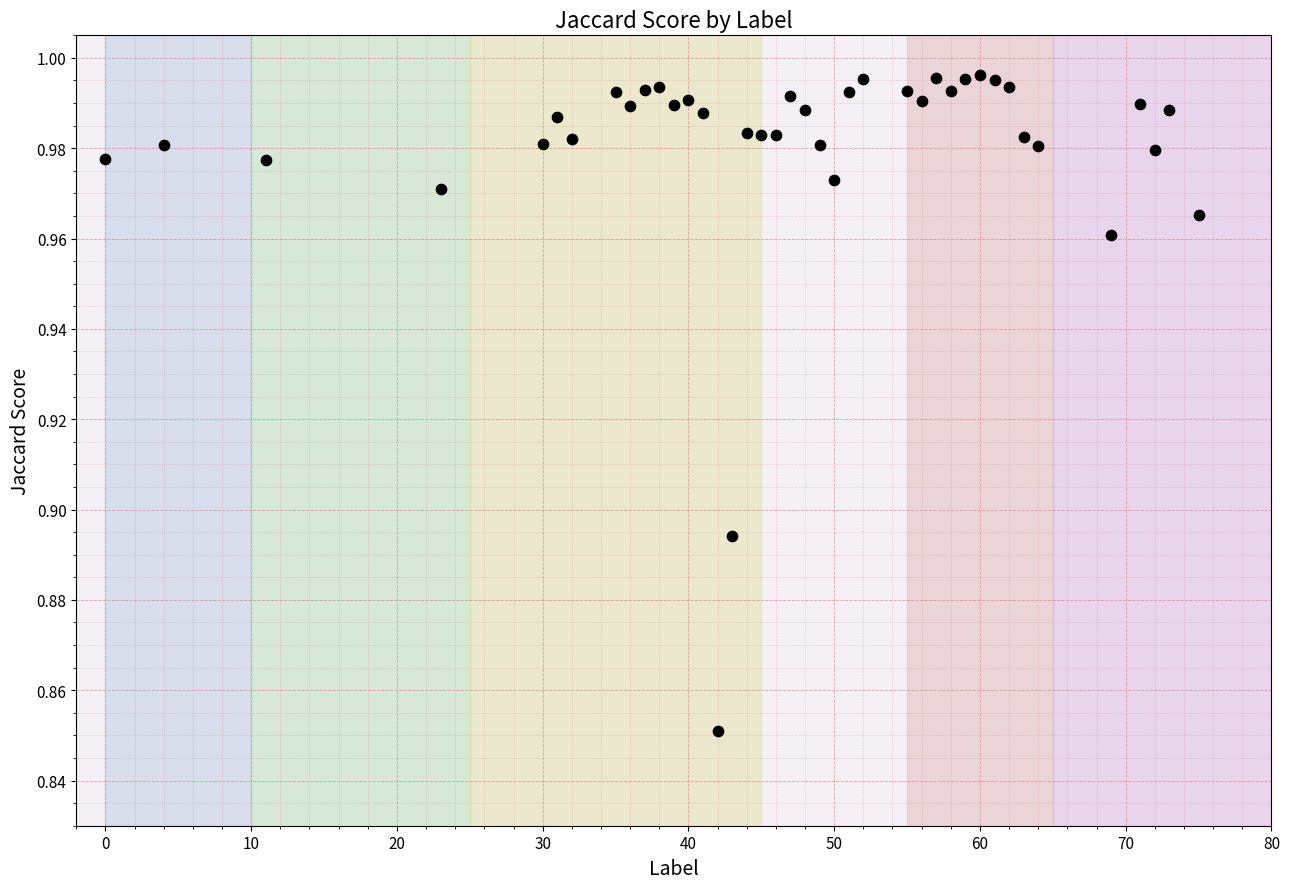

What is the range of X values (max minus min)?

75.0